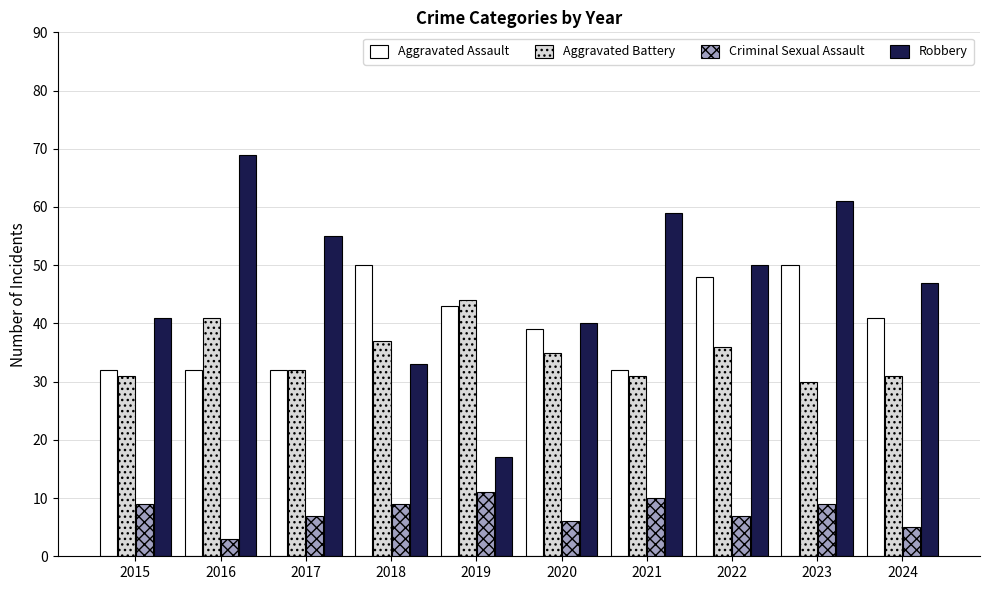

What are all the series names shown in the legend?

Aggravated Assault, Aggravated Battery, Criminal Sexual Assault, Robbery